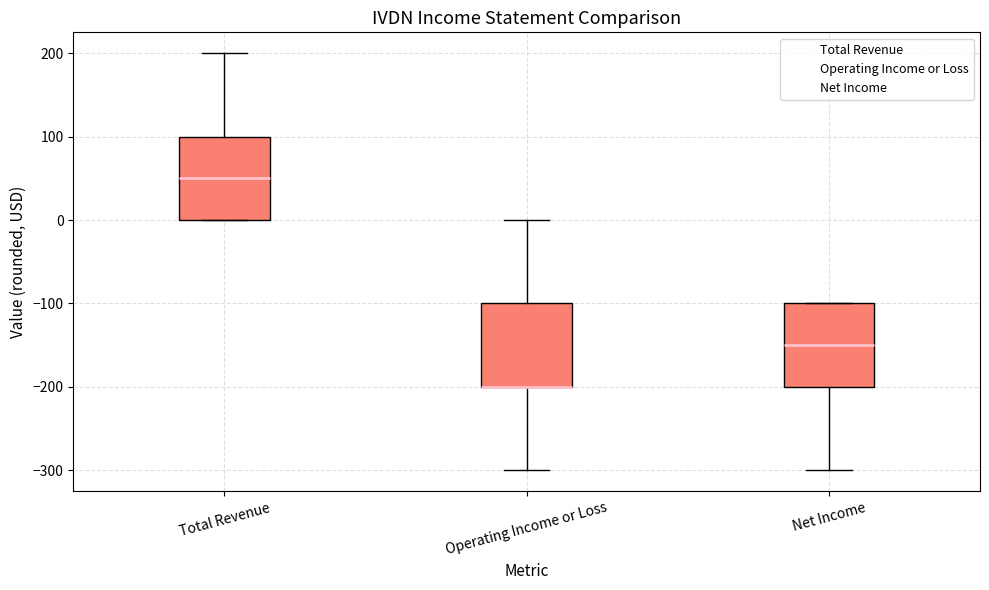

Reading left to right, transcribe this box plot: for each box, give where its median line is, the range the box spans, and where its two whiskers end, as read against the y-axis. The values are not printed on the chart, so give them approximately, as read against the axis.

Total Revenue: median 50, box 0 to 100, whiskers 0 to 200
Operating Income or Loss: median -200 (drawn on the box's lower edge), box -200 to -100, whiskers -300 to 0
Net Income: median -150, box -200 to -100, whiskers -300 to -100